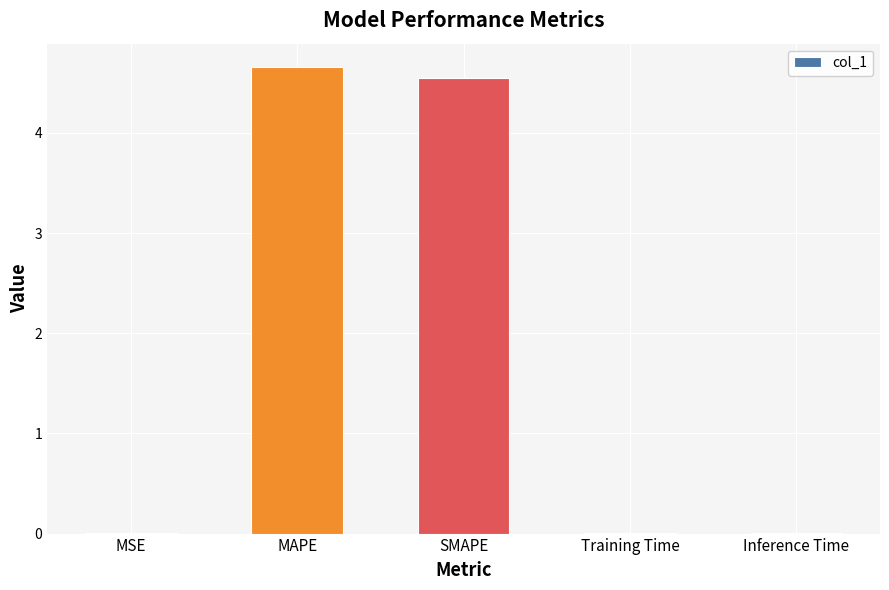

What is the sum of all values?

9.2